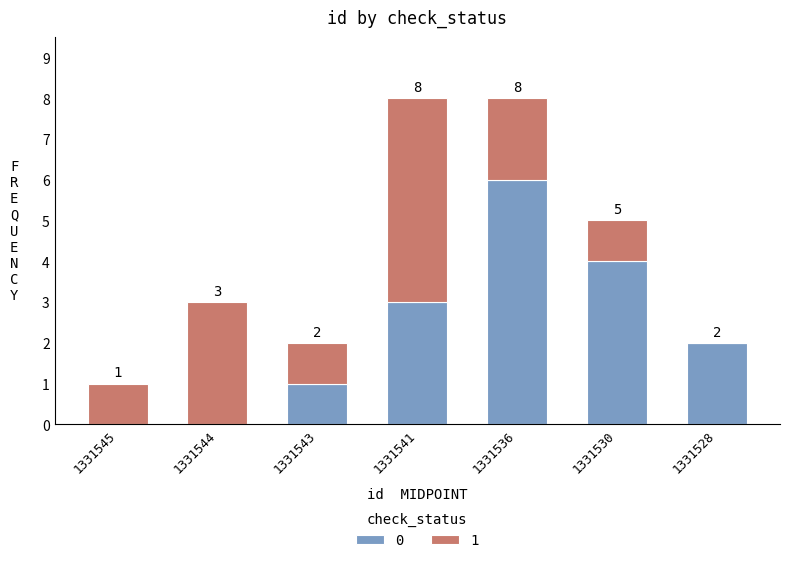

What is the total value across all series at 1331536?

8